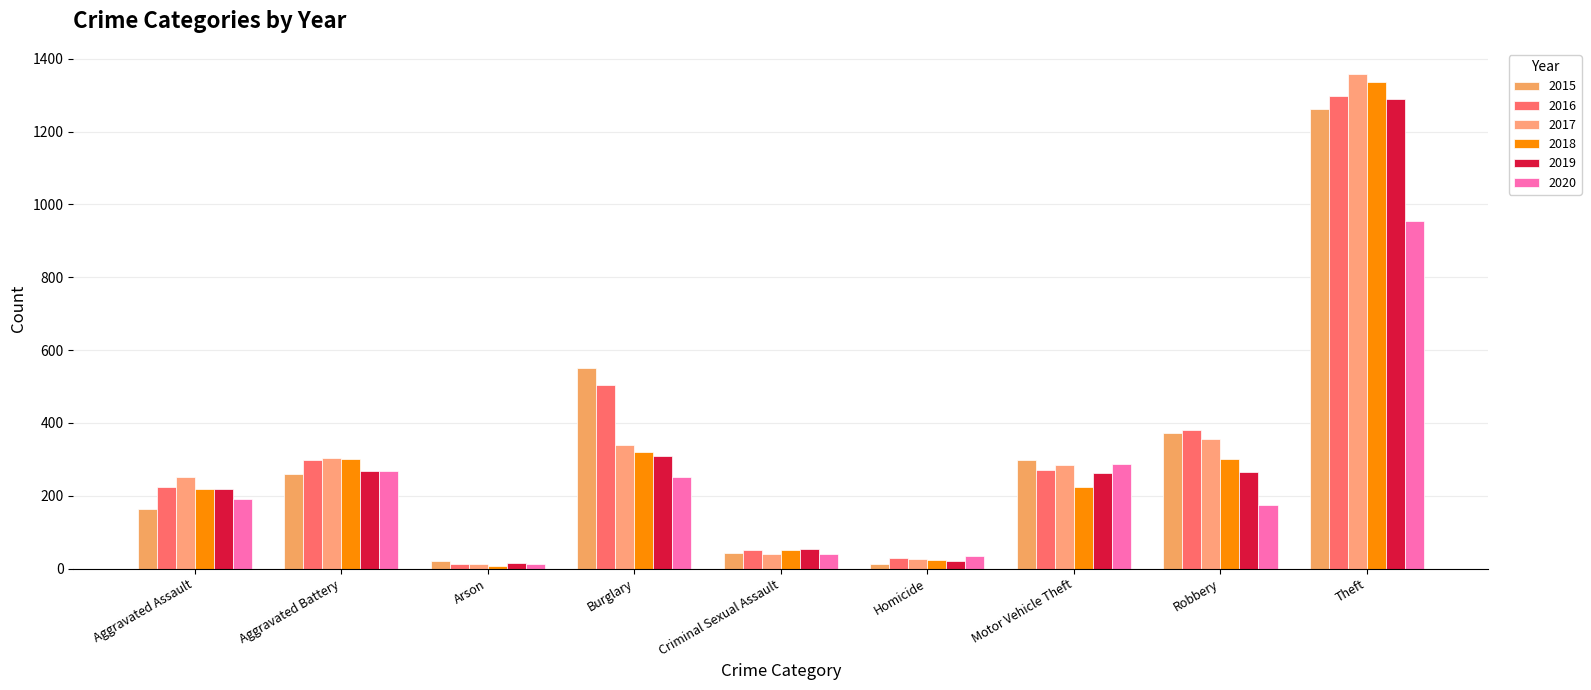

Are the bars horizontal?

No